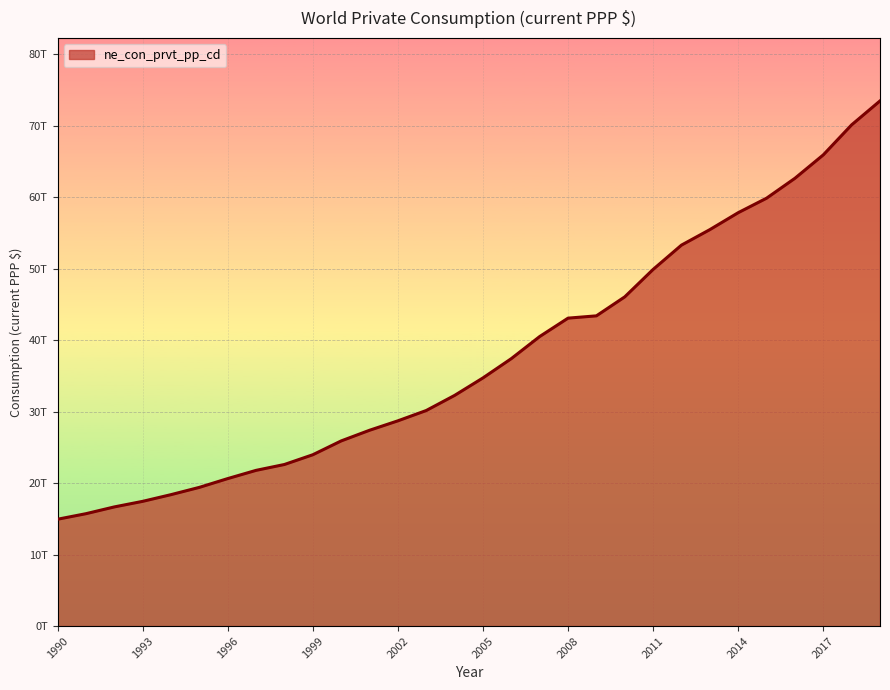

What is the sum of all values?

1130022763969791.8